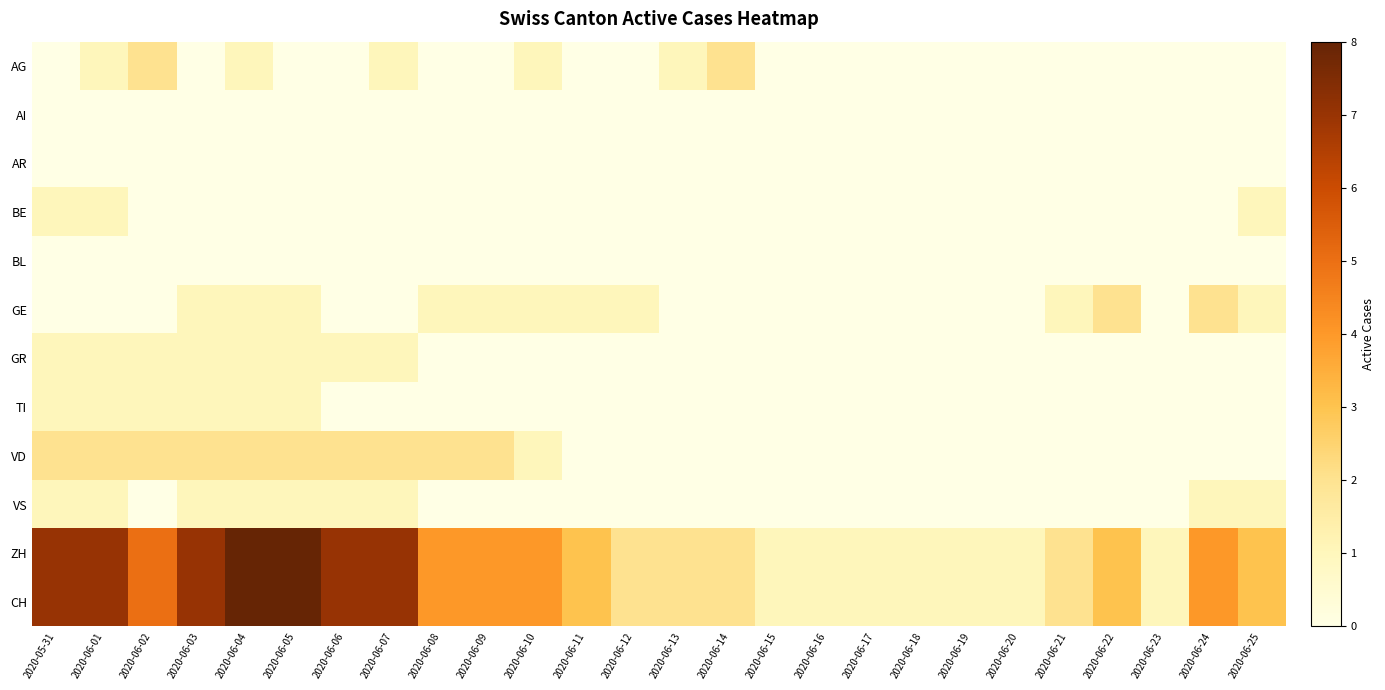

List the series in order of their peak value, highest first.

ZH, CH, AG, GE, VD, BE, GR, TI, VS, AI, AR, BL